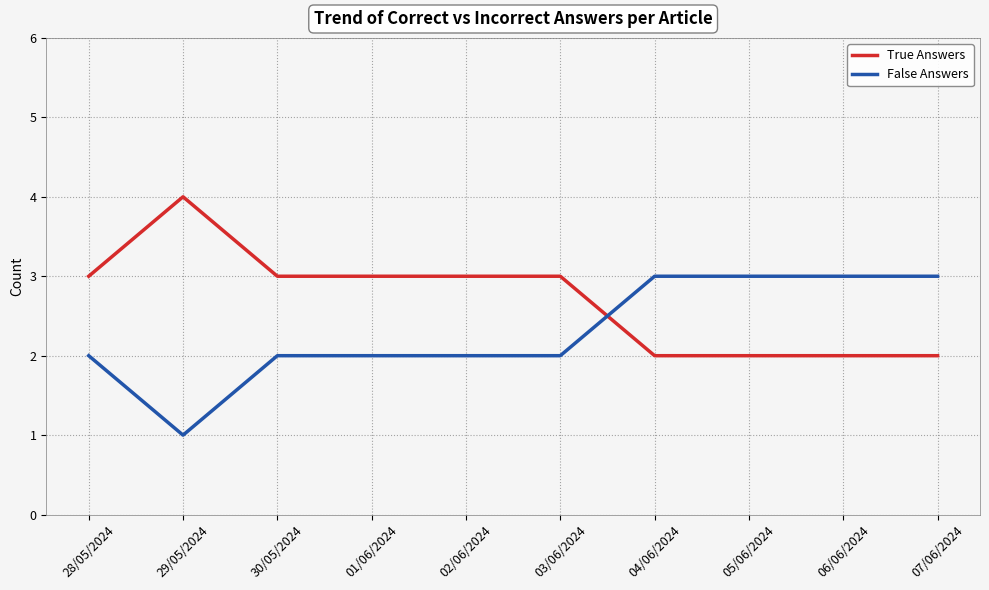

What is the approximate value of False Answers at 07/06/2024?

3